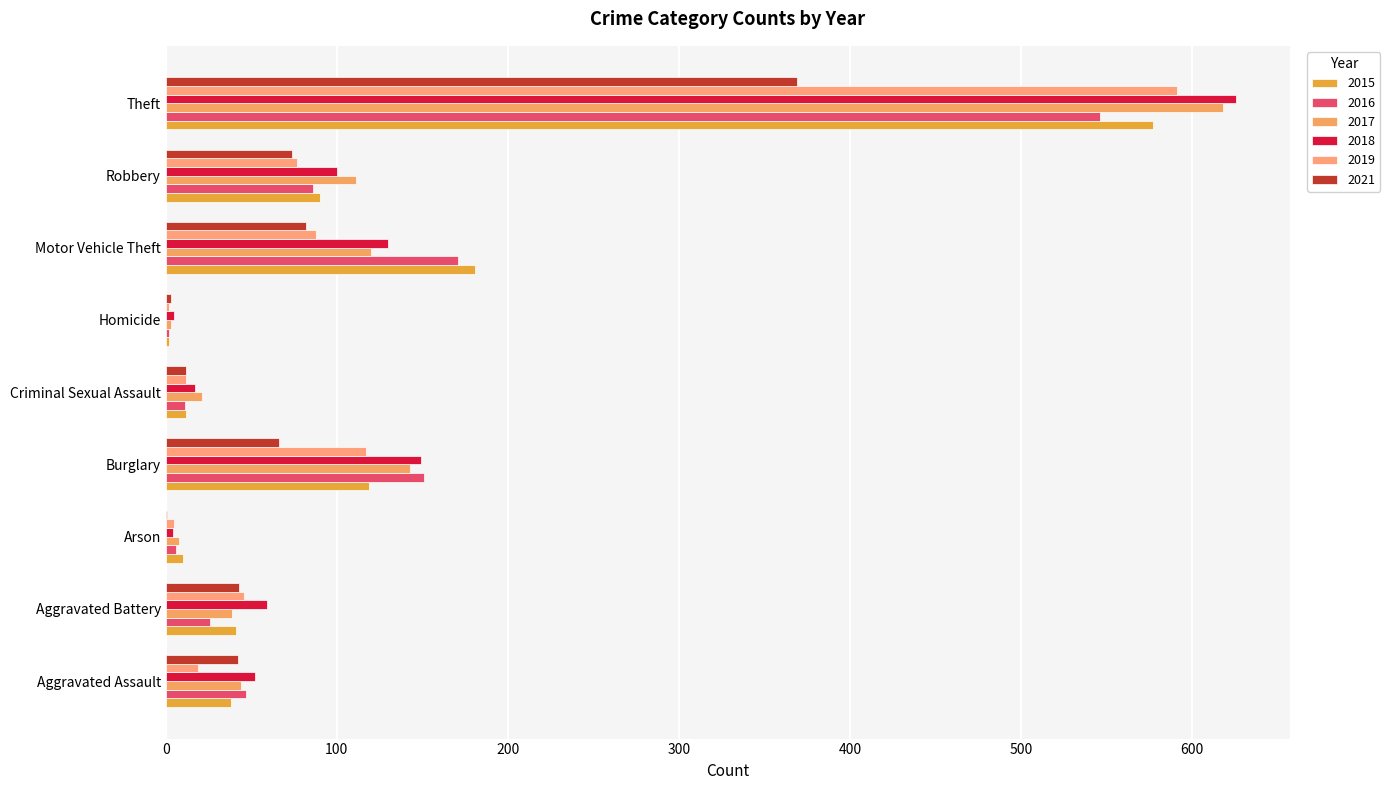

How many data points does each series have?

9